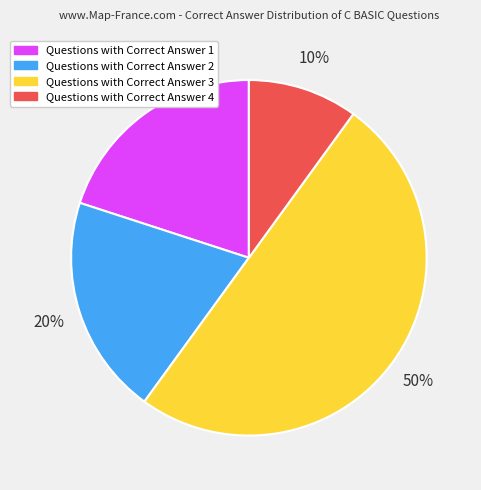

To the nearest percent, what is the average slice percentage?

25%